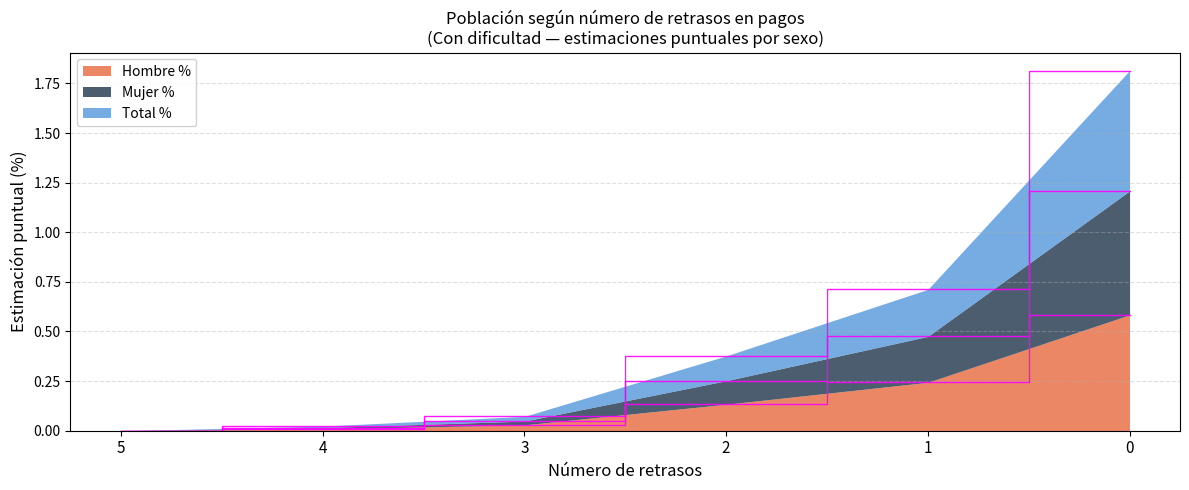

What is the difference between the maximum and minimum values in the Hombre (N estimada) series?

0.6